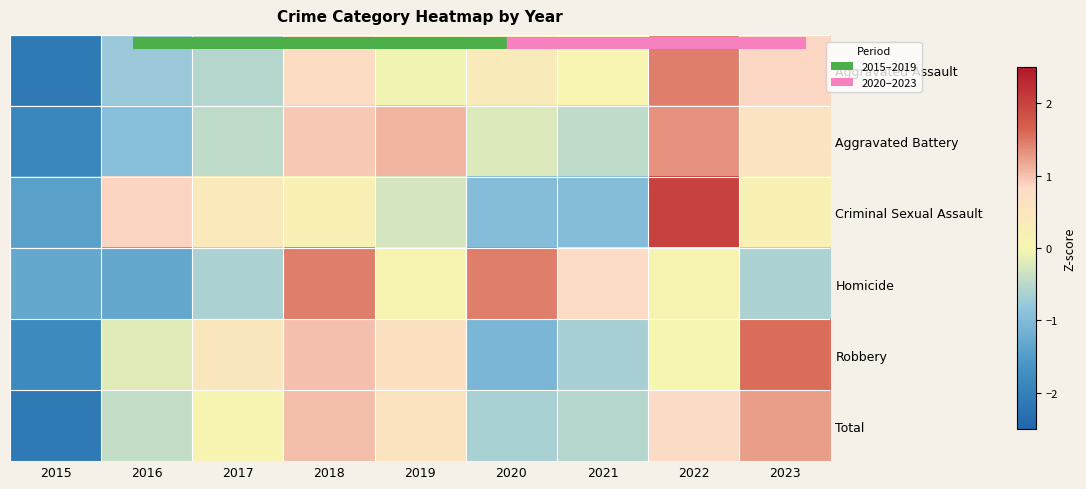

How many series are shown in this chart?

6